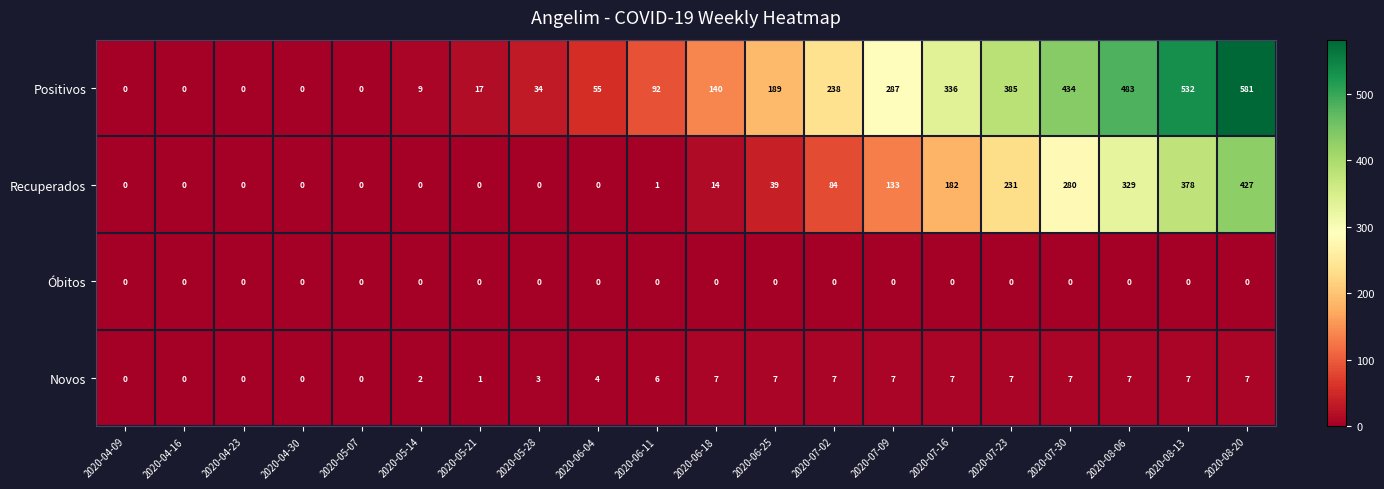

True or false: Recuperados has a value of 329 at 2020-08-06.

True